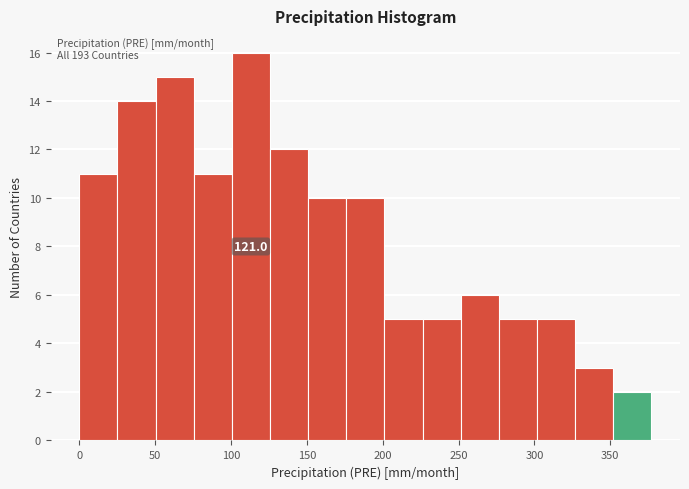

Over which range of the x-axis is the bar tallest?

100 to 125